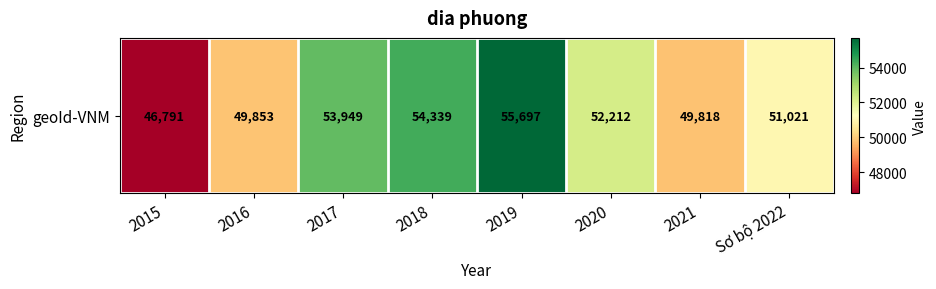

Which has a higher value, 2019 or 2021?

2019